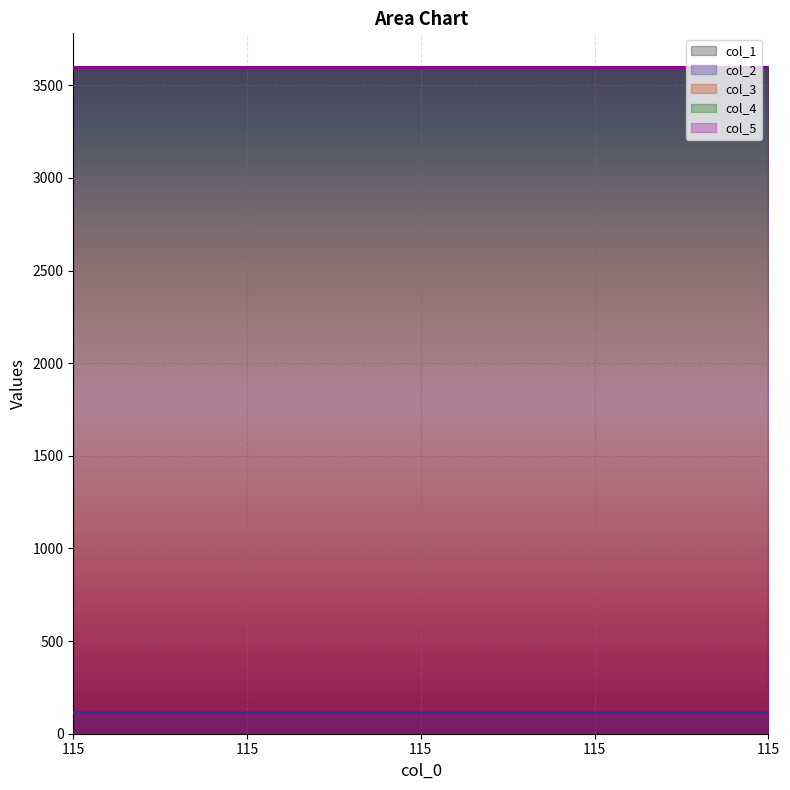

What is the maximum value shown in the chart?

3600.1